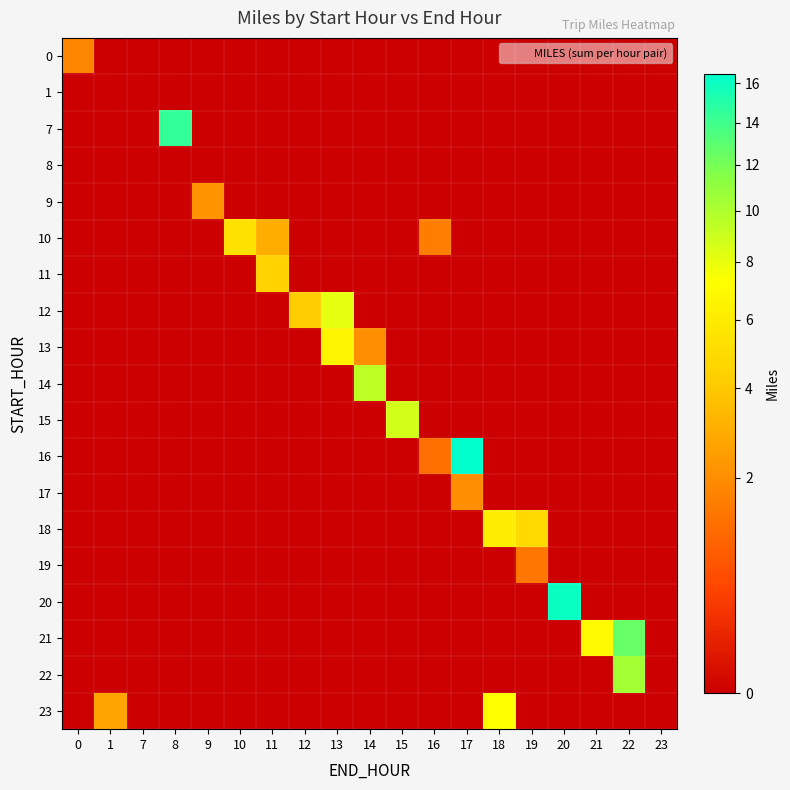

Which series has the largest total across all categories?

21